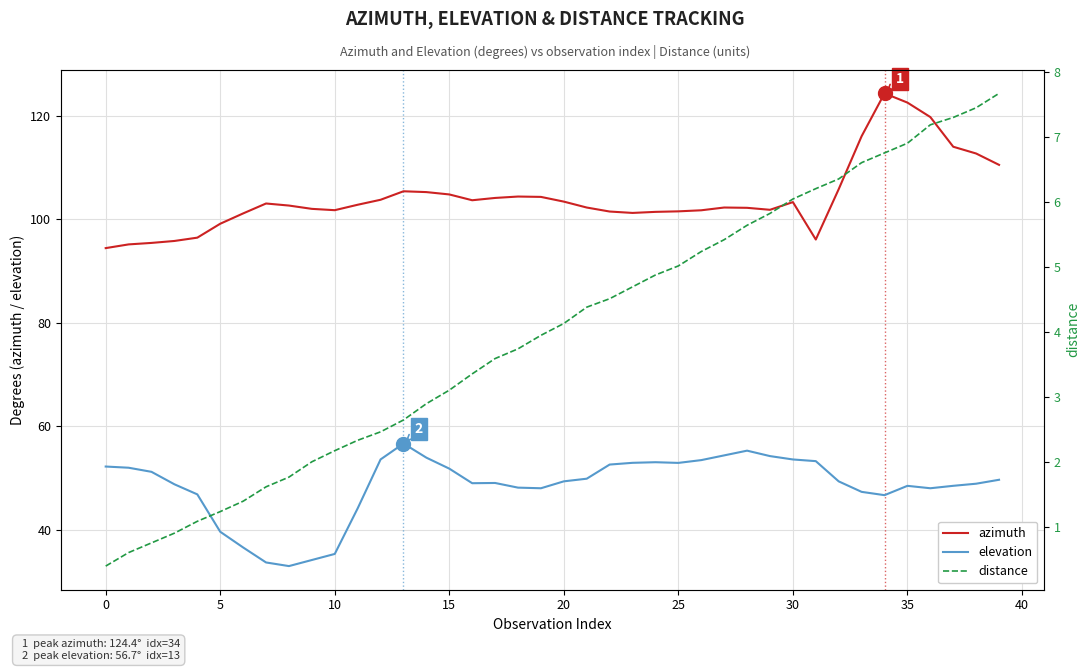

True or false: elevation and azimuth cross at least once.

False